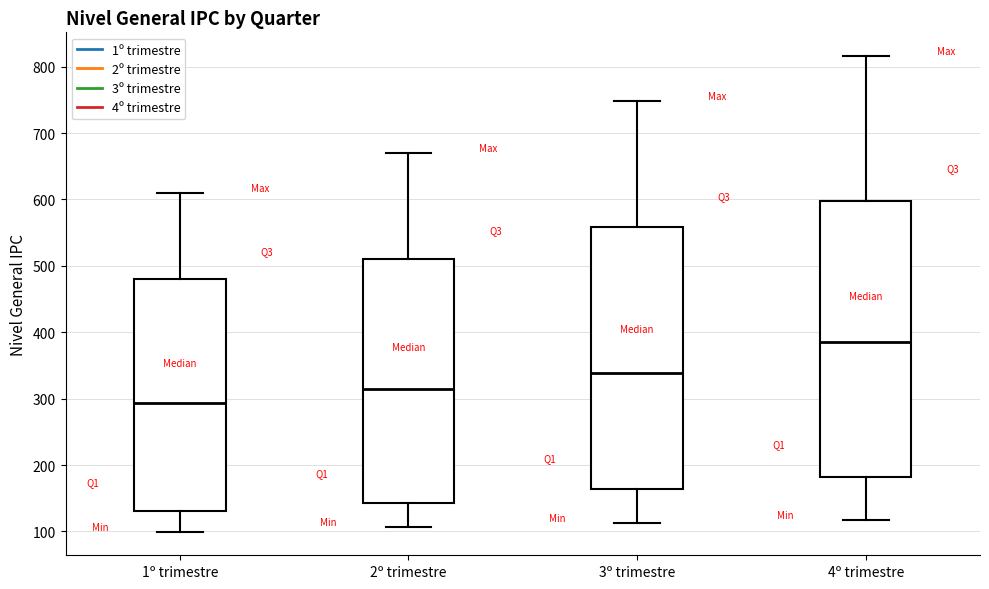

Which box's median line is the lowest?

1º trimestre